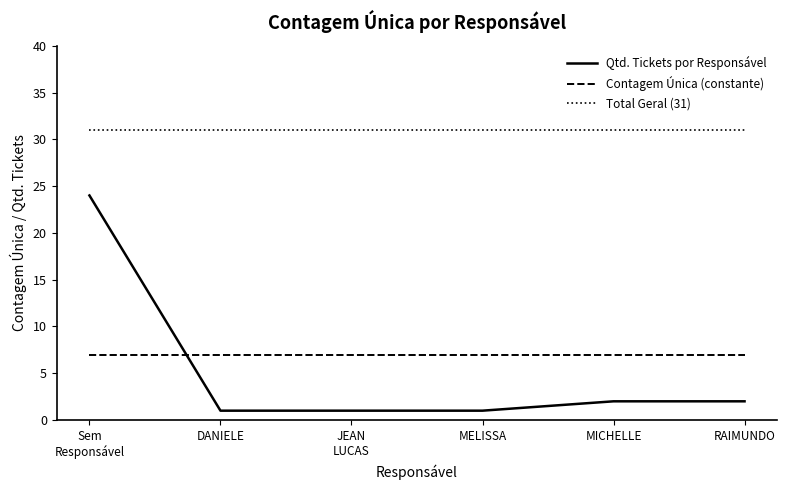

What position from the left is DANIELE?

2